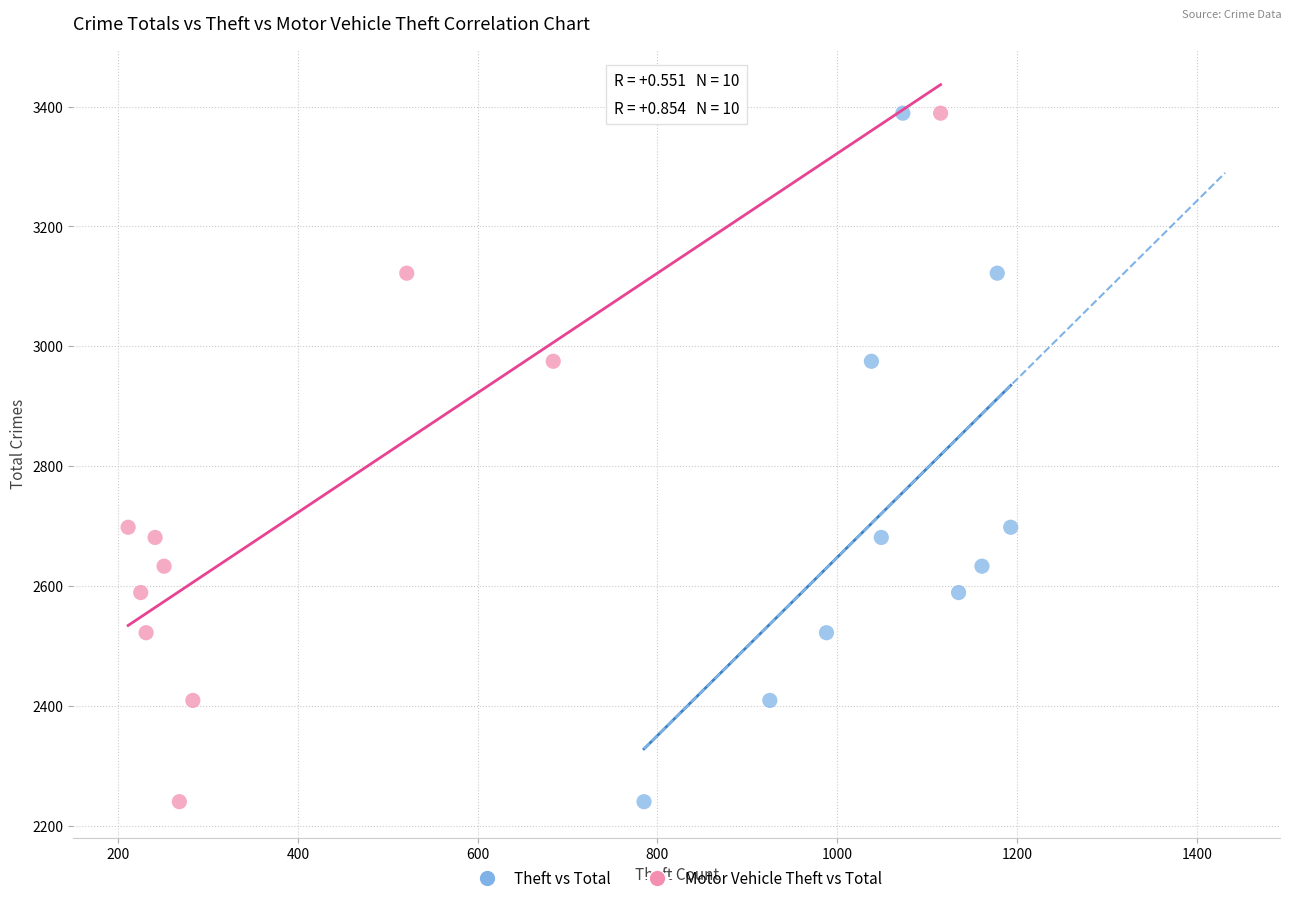

What are all the series names shown in the legend?

Theft vs Total, Motor Vehicle Theft vs Total